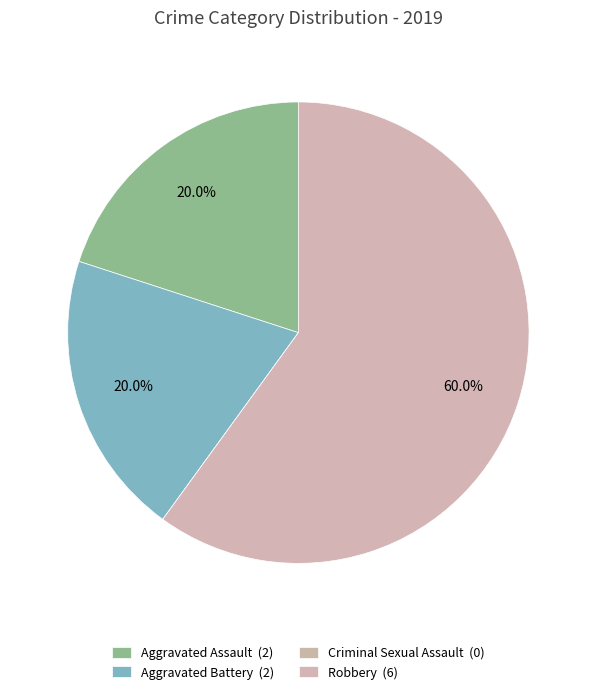

True or false: Criminal Sexual Assault accounts for 9% of the total.

False